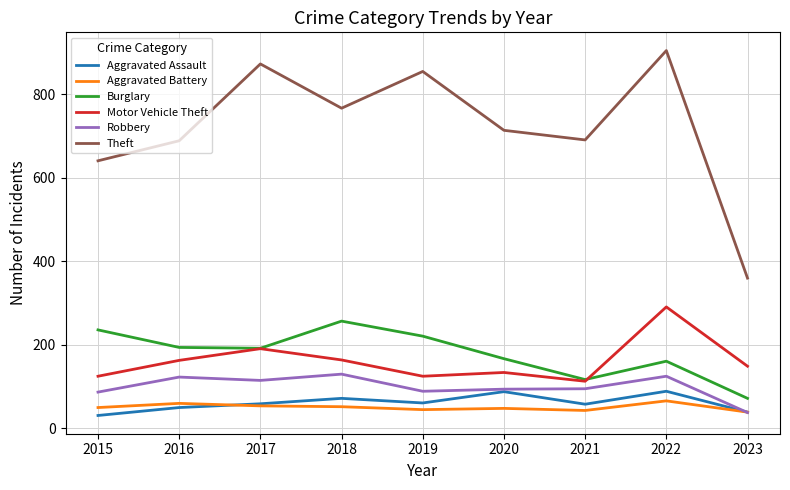

List the series in order of their peak value, highest first.

Theft, Motor Vehicle Theft, Burglary, Robbery, Aggravated Assault, Aggravated Battery